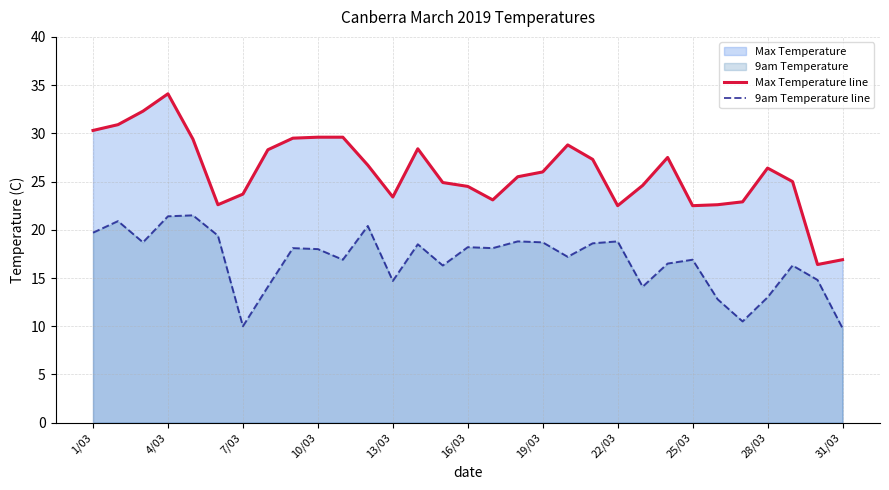

What is the lowest value of the 9am Temperature line series?

9.8